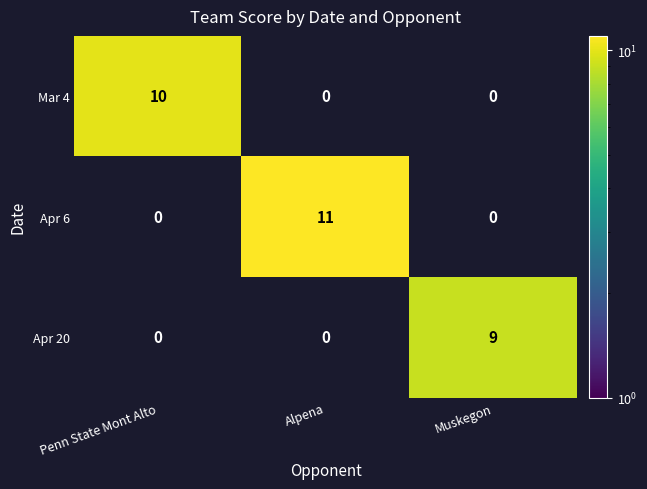

Is it true that Apr 20 equals 16 at Muskegon?

False